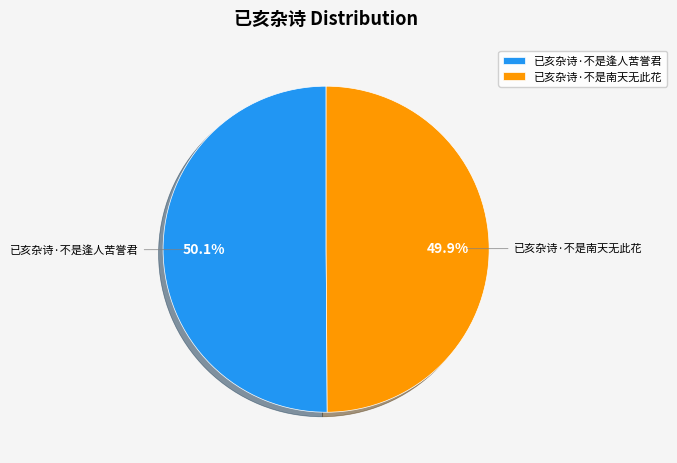

To the nearest percent, what is the combined percentage of 已亥杂诗·不是逢人苦誉君 and 已亥杂诗·不是南天无此花?

100%